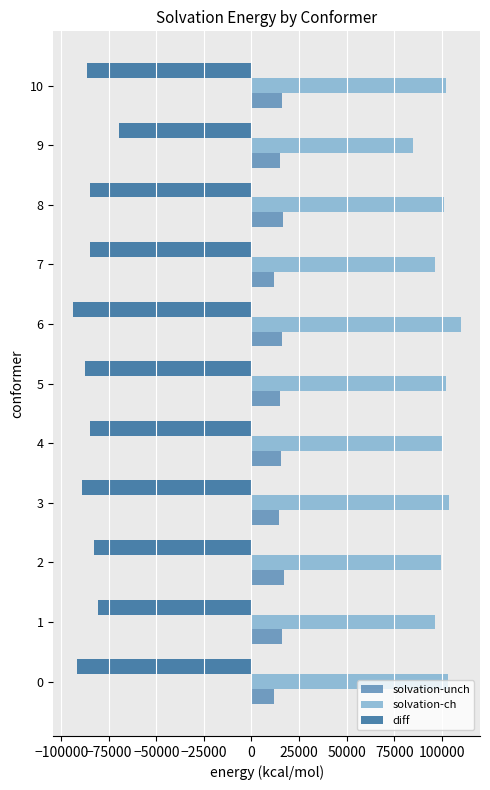

What is the difference between the highest and lowest values at 9?

154517.2